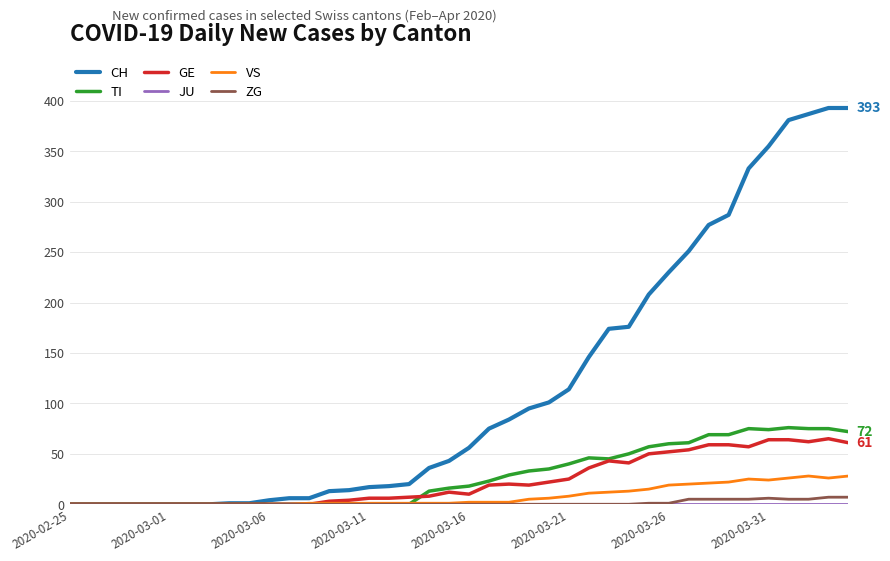

Which series has the largest range (max minus min)?

CH